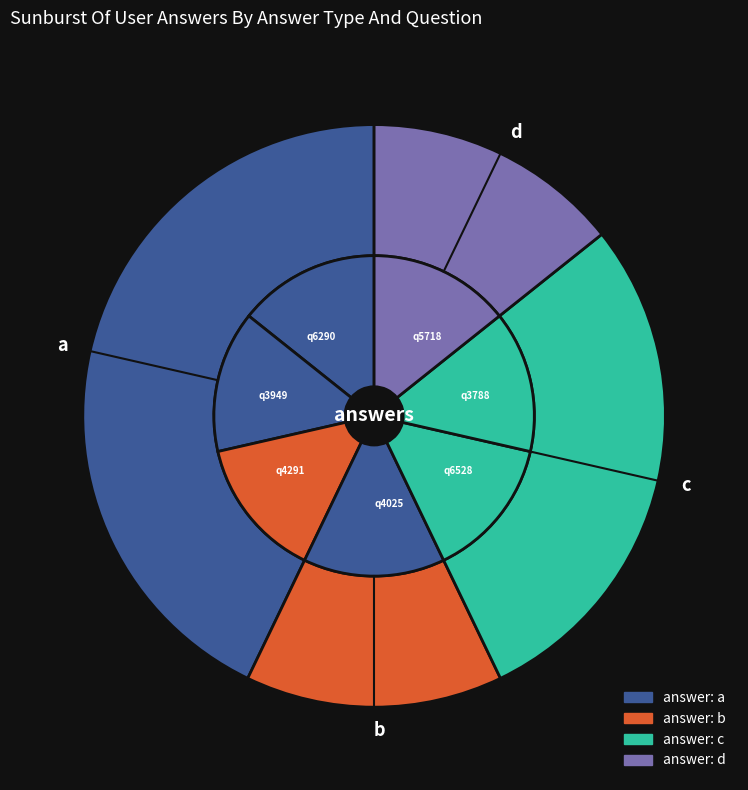

Does c account for over 50% of the chart?

No